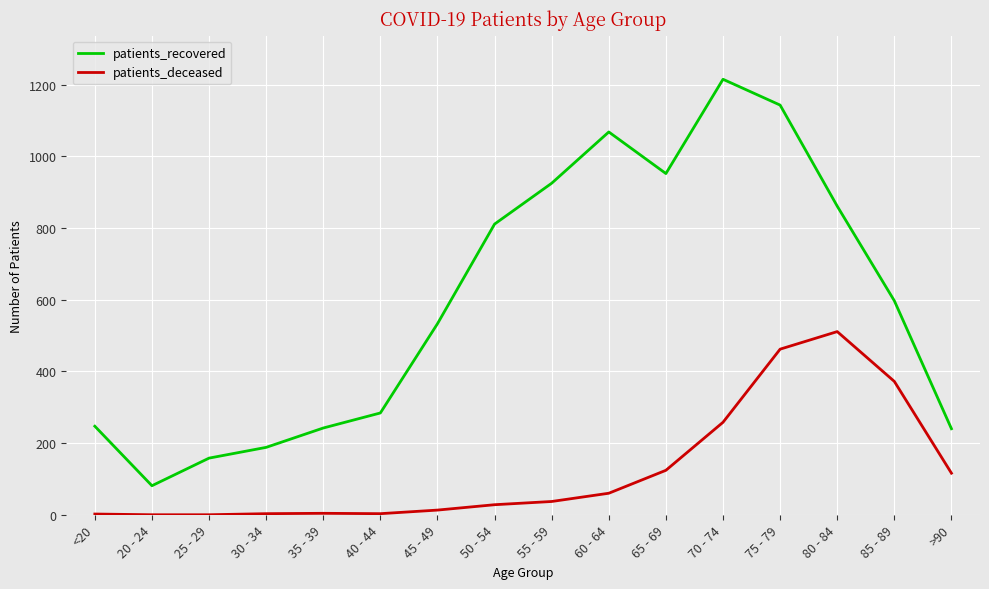

Which series changed the most between 25 - 29 and 40 - 44?

patients_recovered